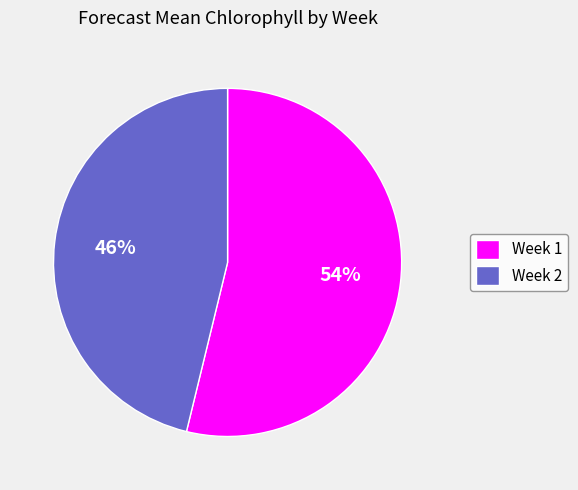

Which category has the smallest portion of the pie?

Week 2